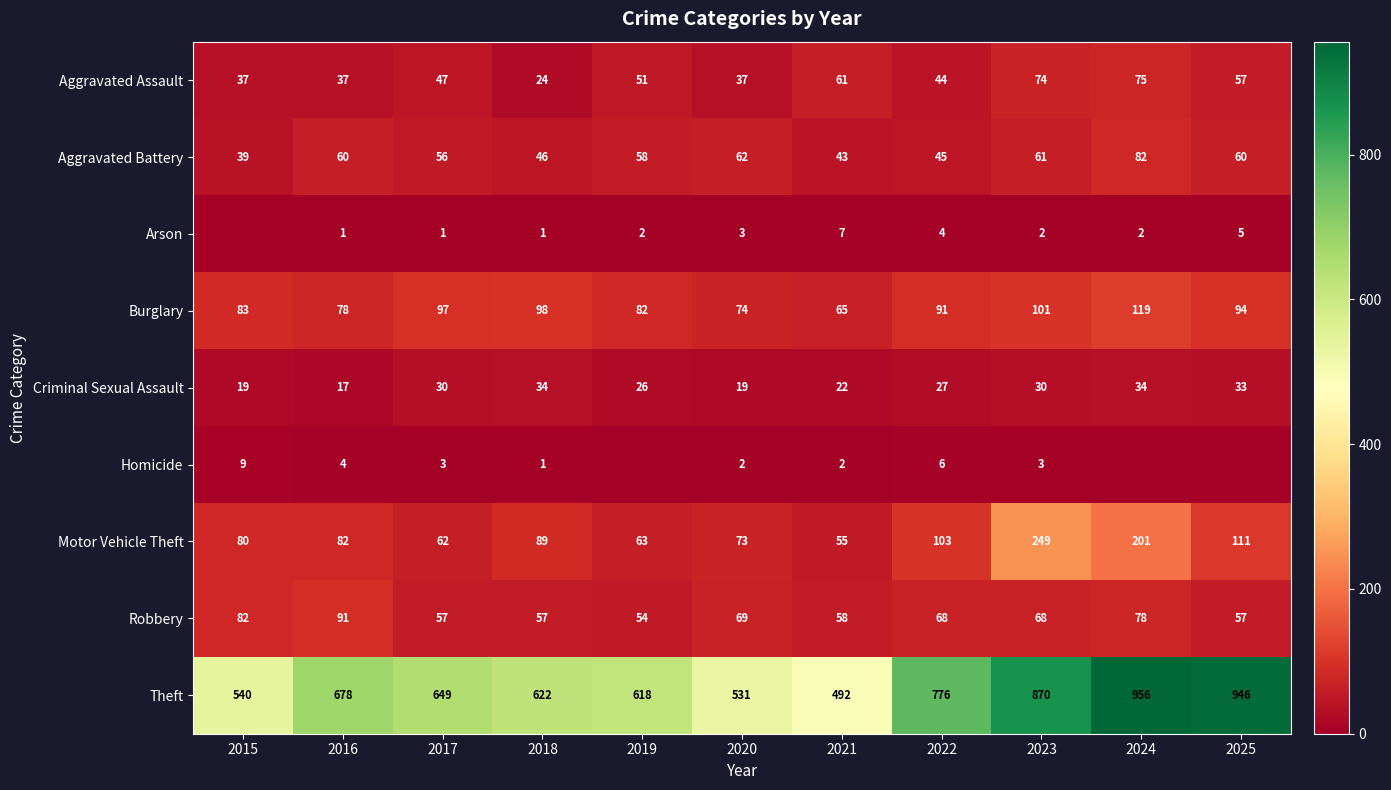

Where is Aggravated Assault nearest to the value 49?

2017